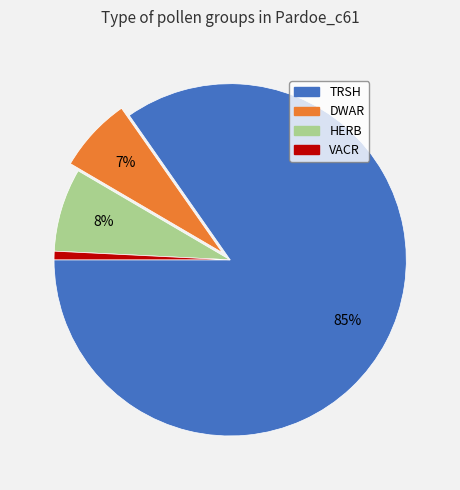

True or false: VACR accounts for 1% of the total.

True